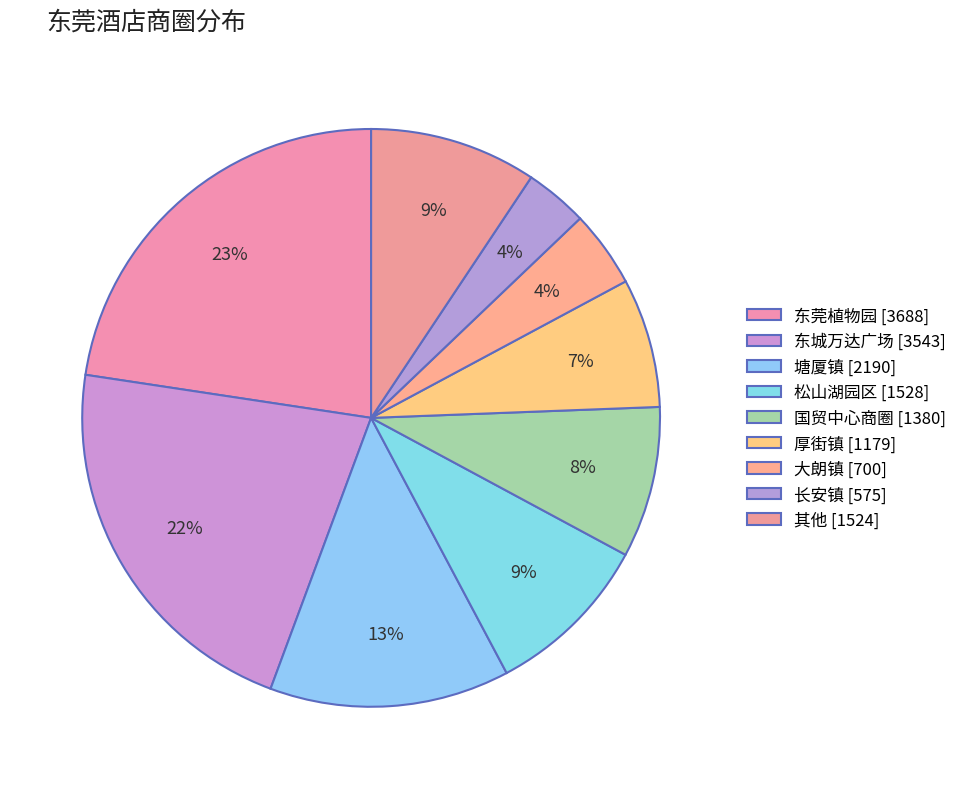

Count the number of slices in the pie.

9